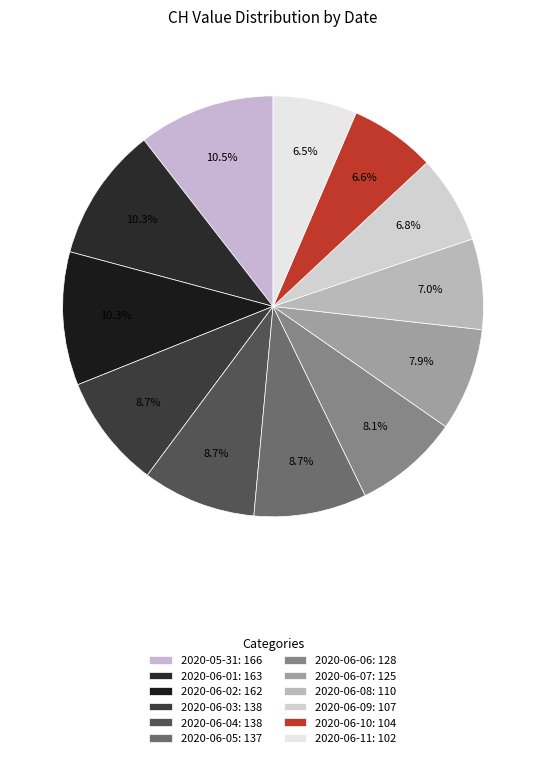

How many slices are in this pie chart?

12